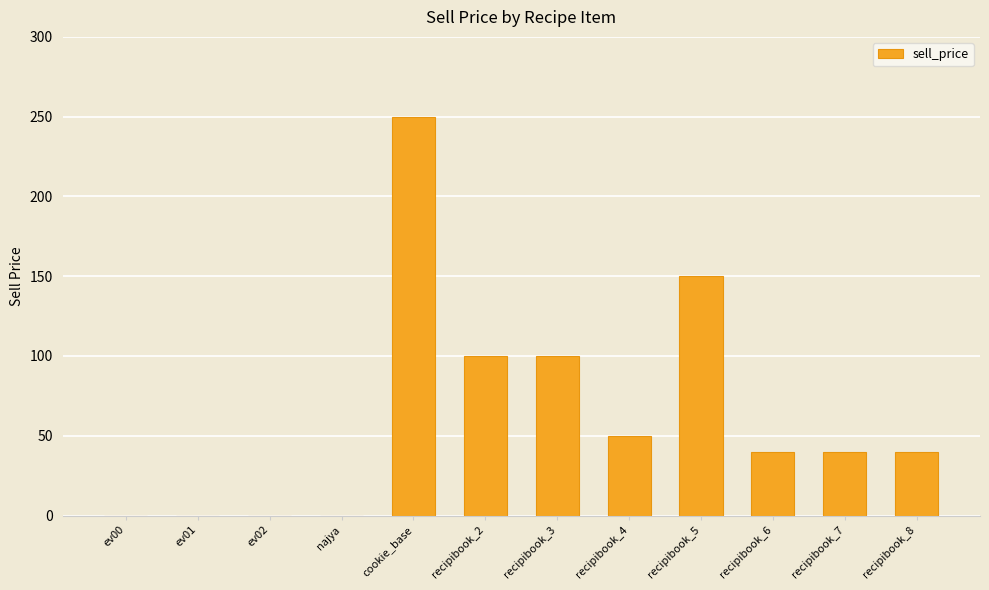

What is the change in value from ev00 to recipibook_2?

+100